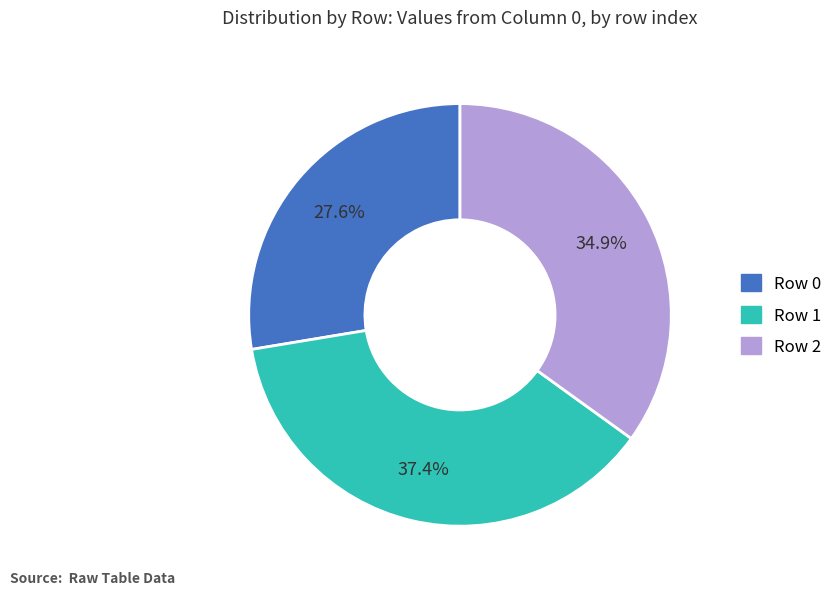

Is there any slice that represents more than half of the pie?

No